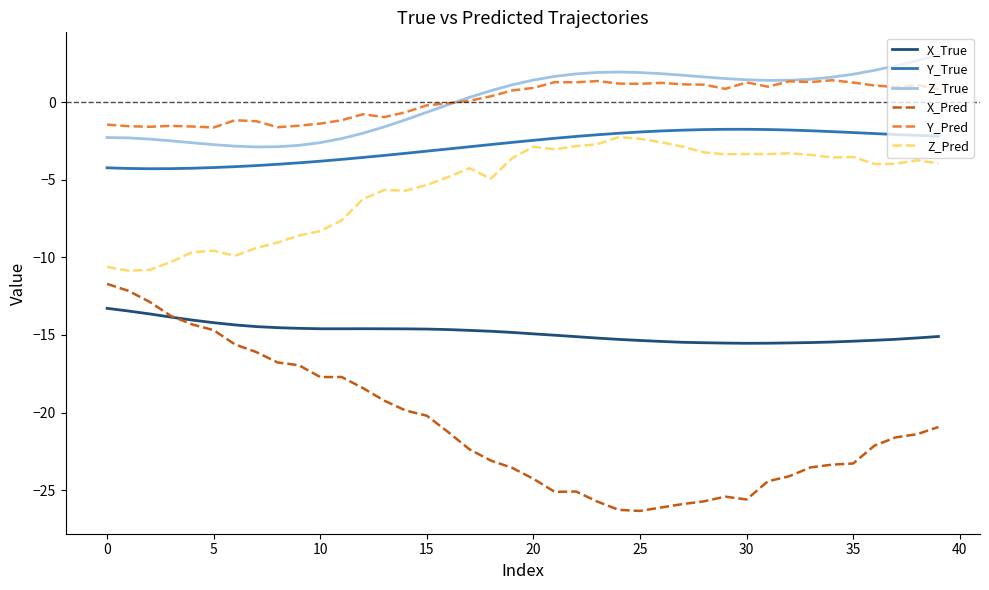

What is the greatest value displayed?

3.0